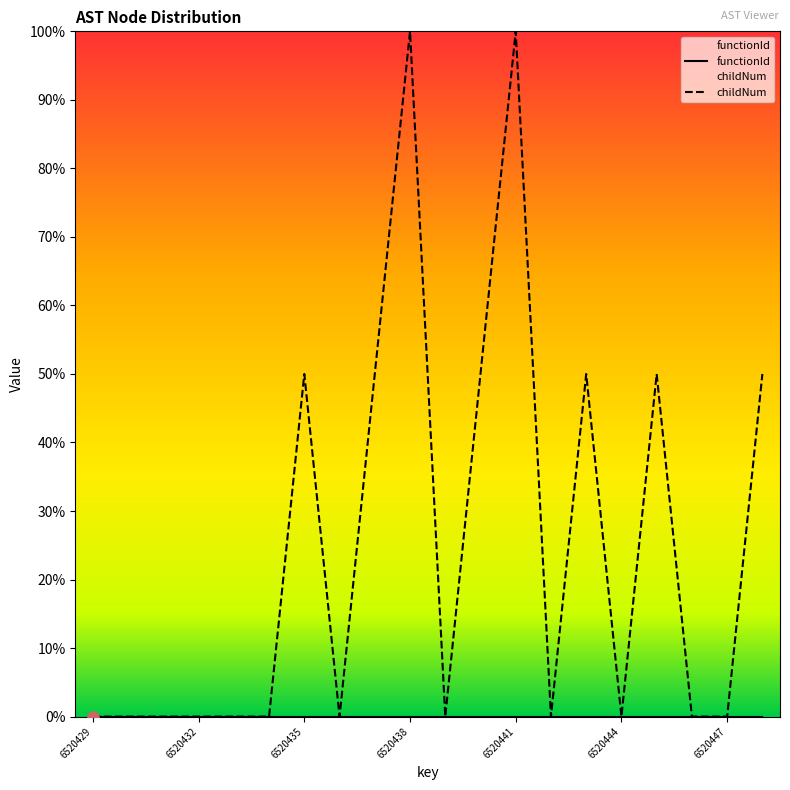

Which has a higher value, 6520430 or 6520442?

6520430